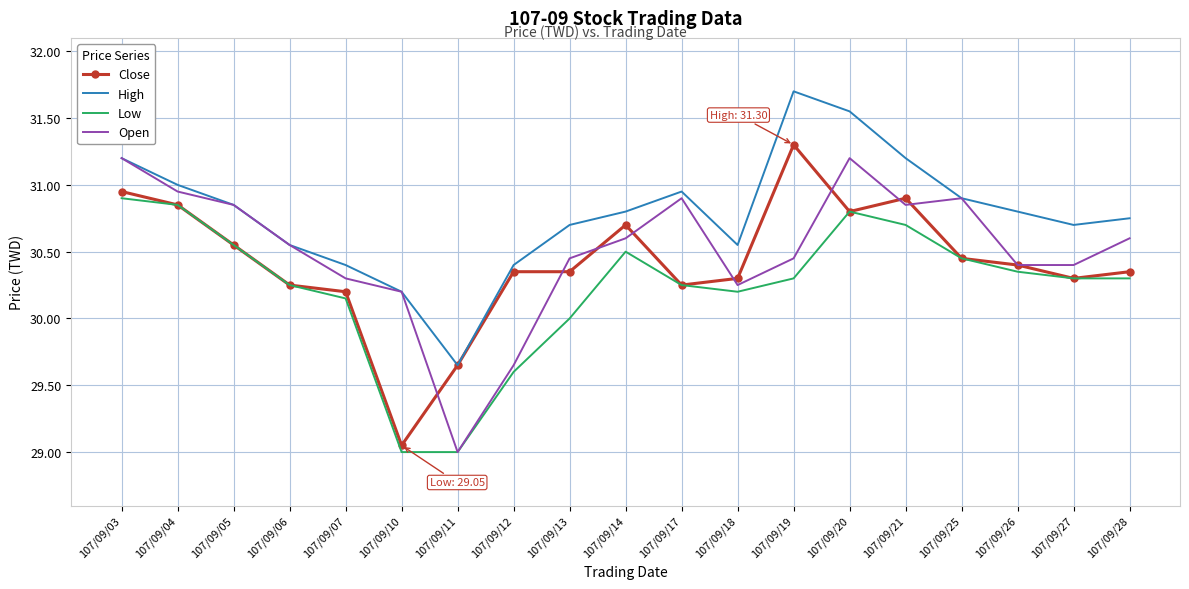

True or false: Low and High intersect in this chart.

False